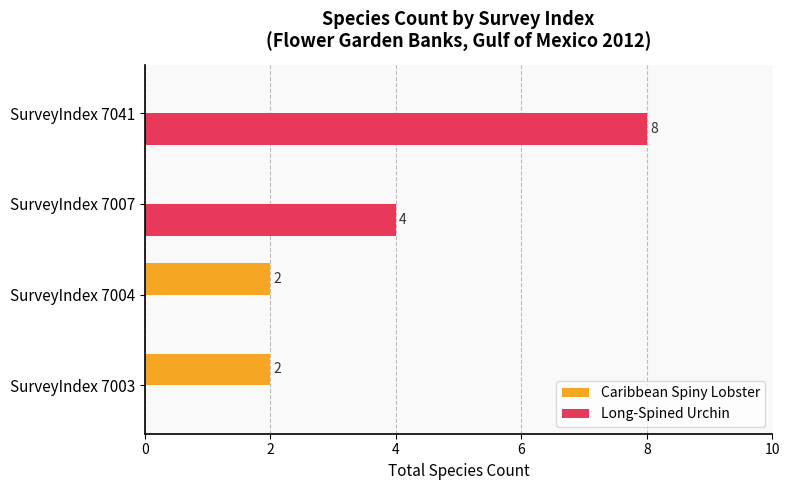

How many Long-Spined Urchin values are between 0 and 8?

4